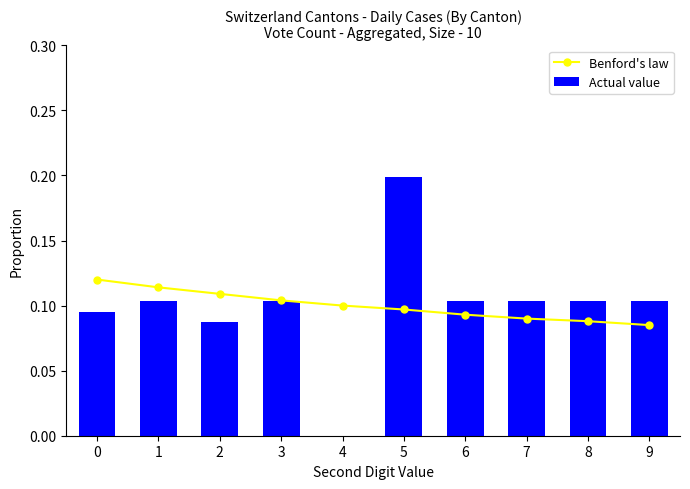

True or false: Benford's law has a value of 0.1 at 3.

True